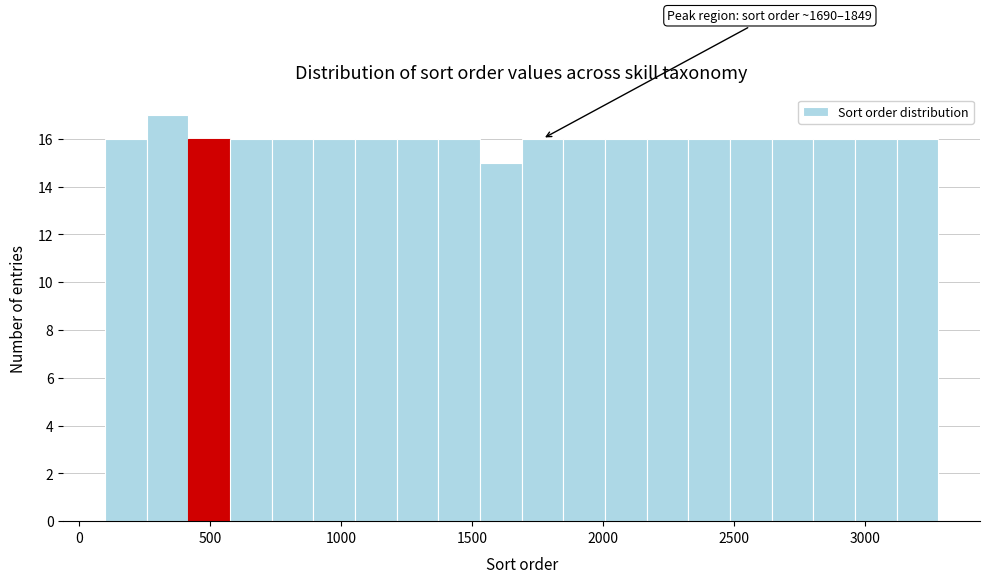

Read against the x-axis, roughly where is the centre of the tallest bar?

350